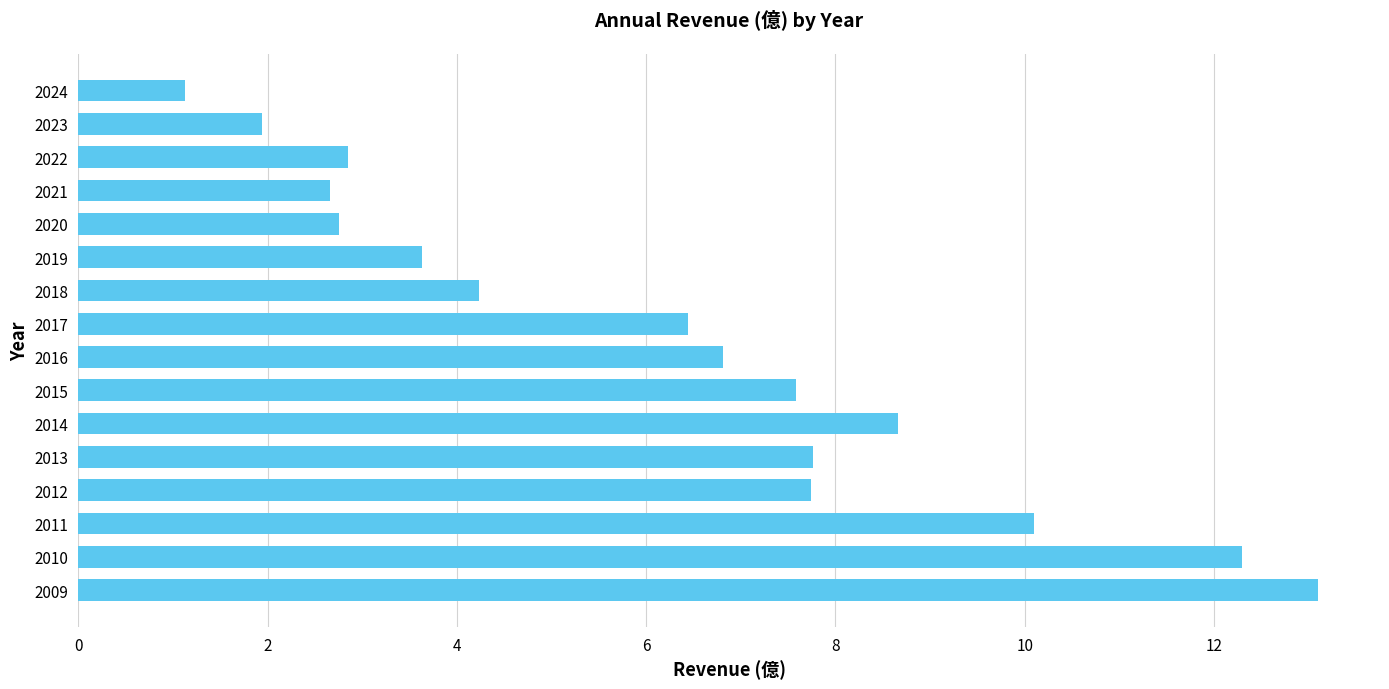

Which has a higher value, 2019 or 2010?

2010